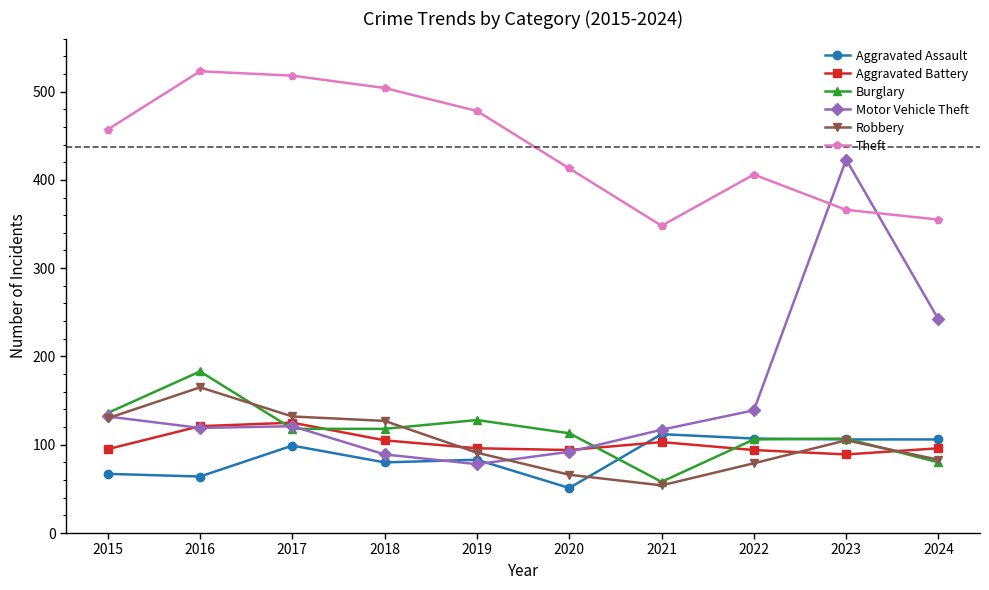

Count the number of categories in the chart.

10